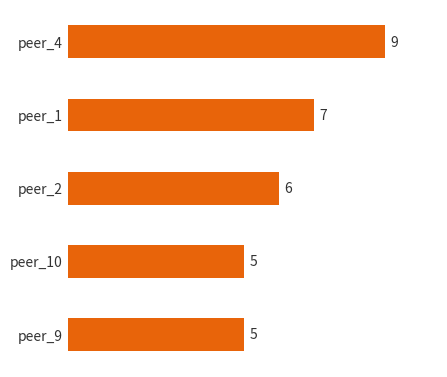

What is the label of the 5th bar from the top?

peer_9